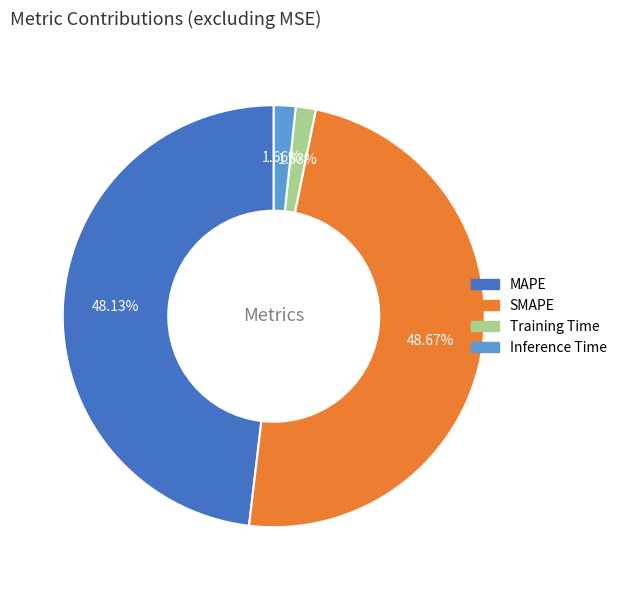

To the nearest percent, what is the average slice percentage?

25%